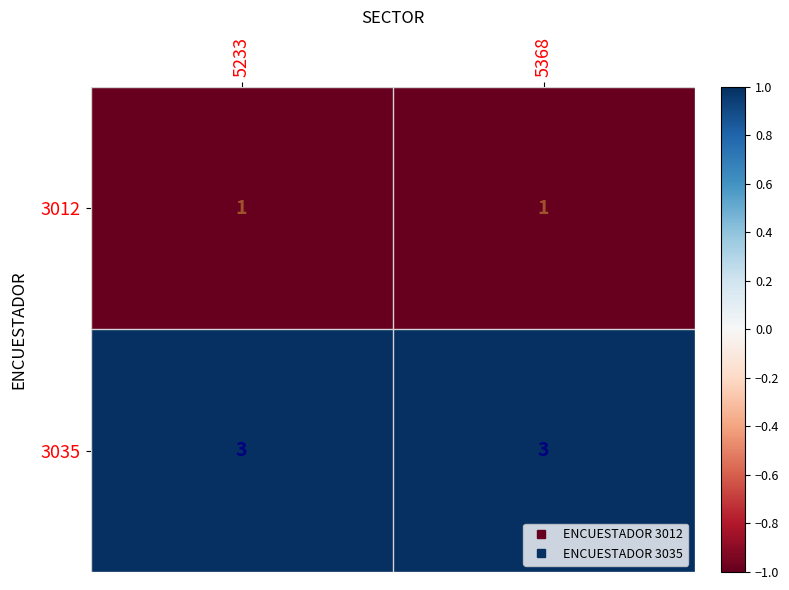

The value of 3035 at 5368 is 3. True or false?

True